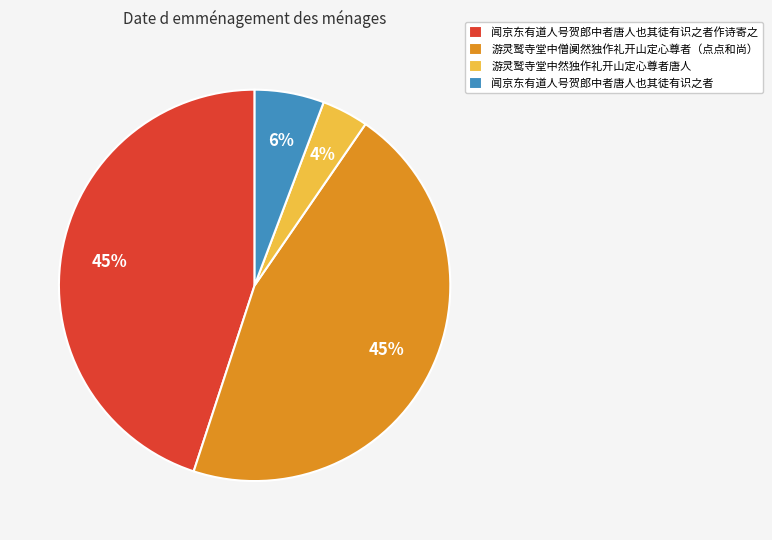

To the nearest percent, what percentage of the pie is 闻京东有道人号贺郎中者唐人也其徒有识之者作诗寄之?

45%